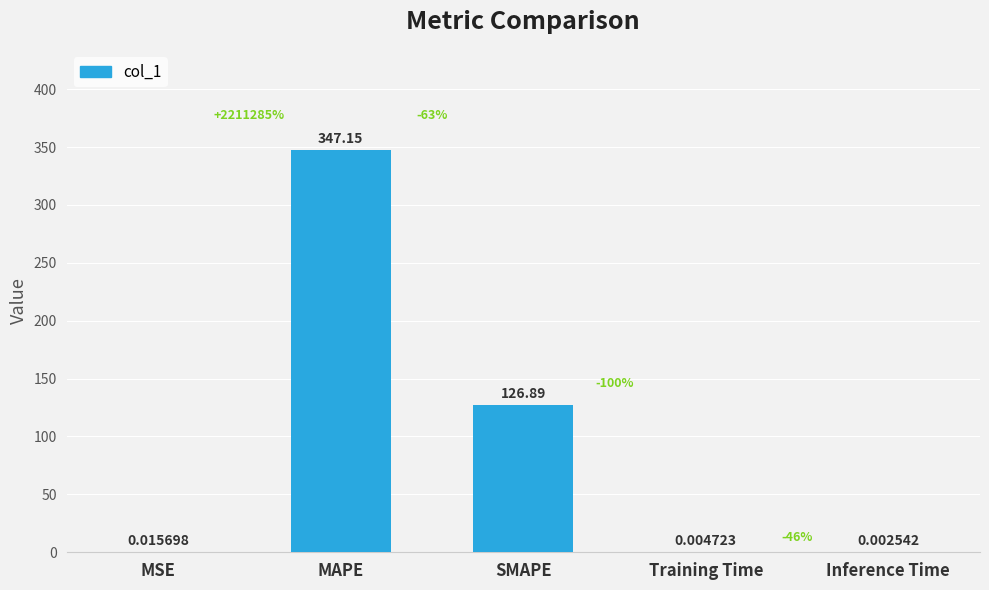

Which has a higher value, SMAPE or Training Time?

SMAPE